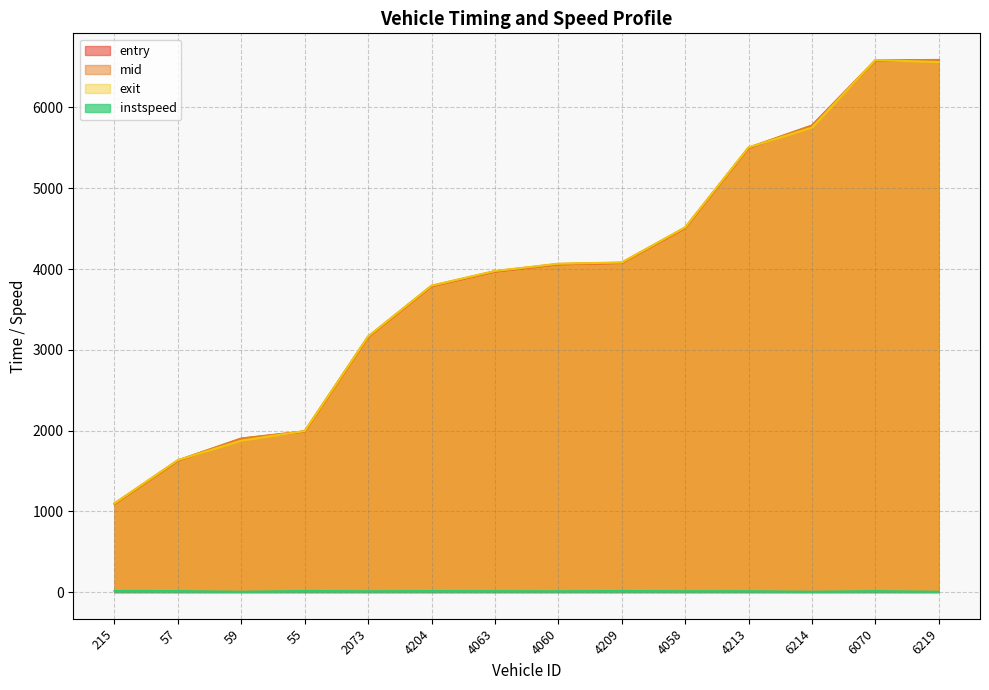

Does the chart have visible grid lines?

Yes